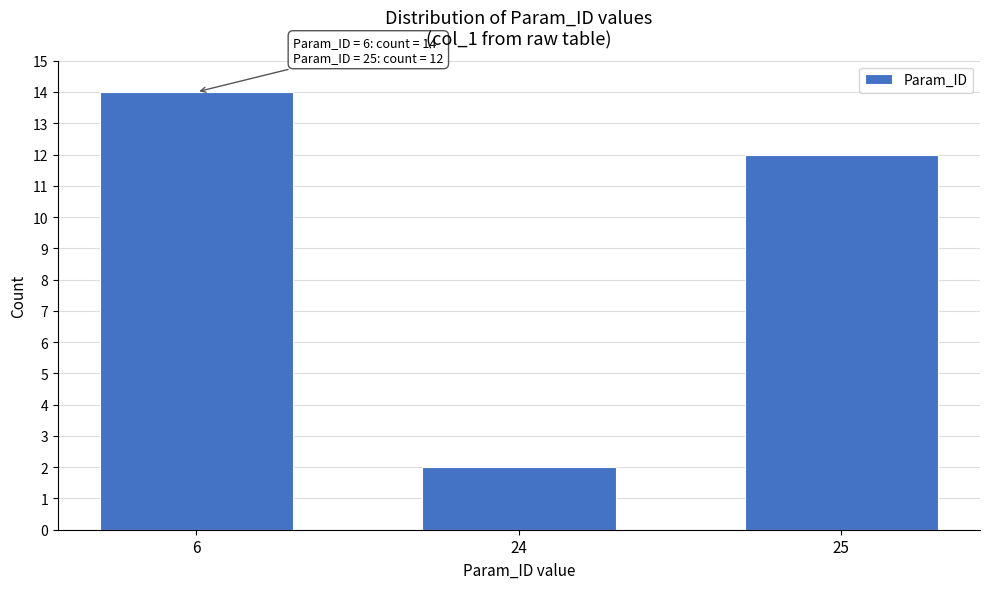

Reading left to right, what are all the values shown in this chart?

14	2	12